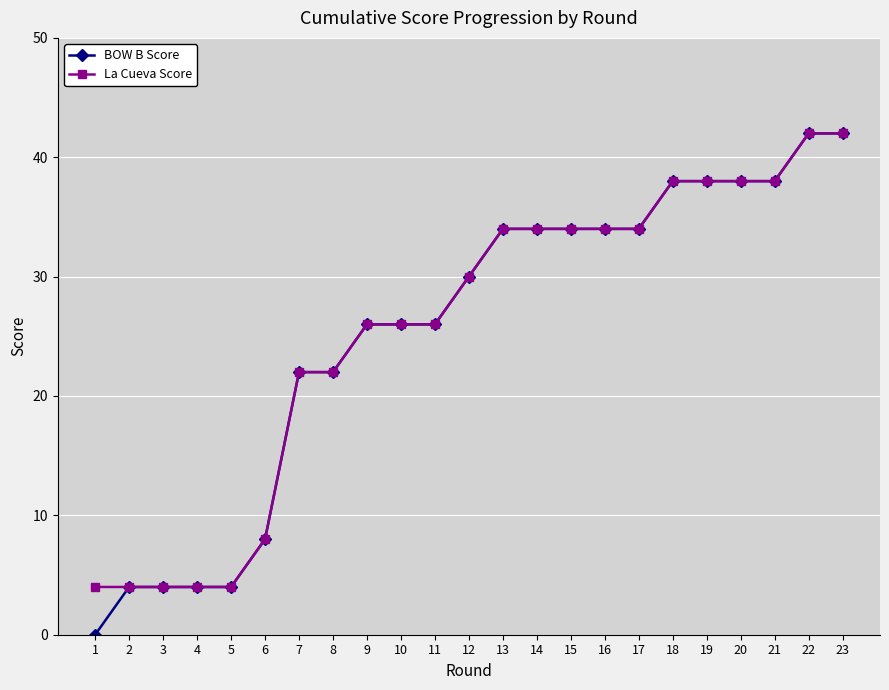

What are all the series names shown in the legend?

BOW B Score, La Cueva Score